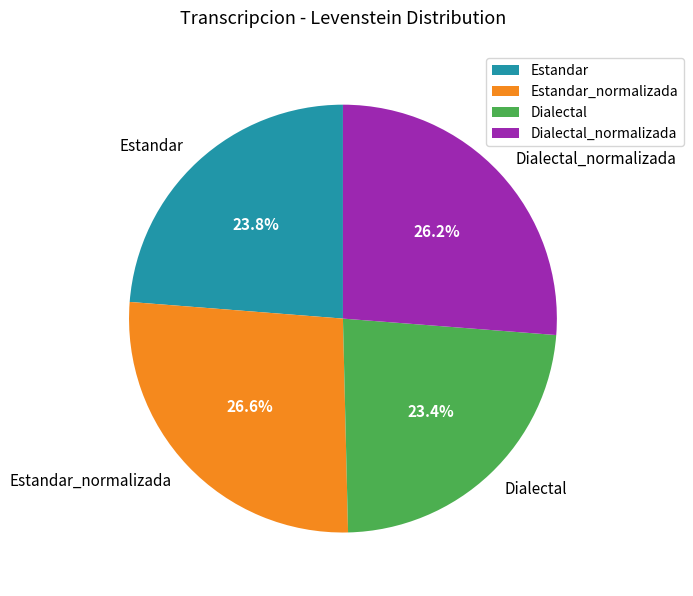

Does Dialectal account for over 50% of the chart?

No